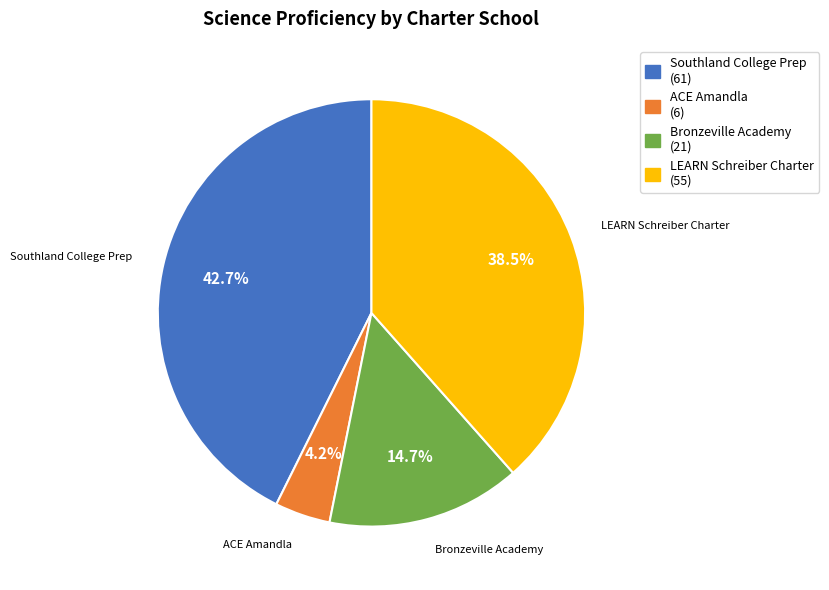

Which has a higher value, Bronzeville Academy or Southland College Prep?

Southland College Prep